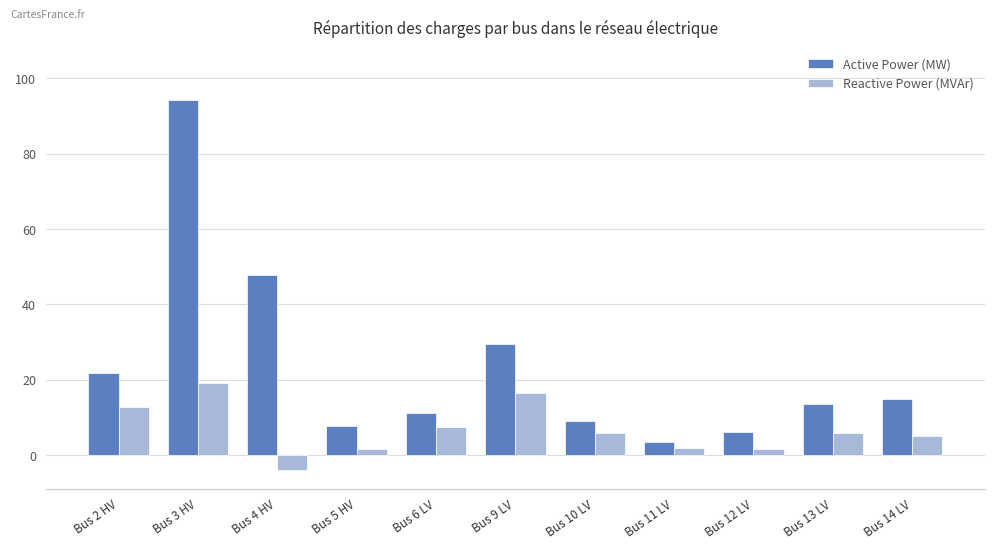

The value of Reactive Power (MVAr) at Bus 11 LV is 1.8. True or false?

True